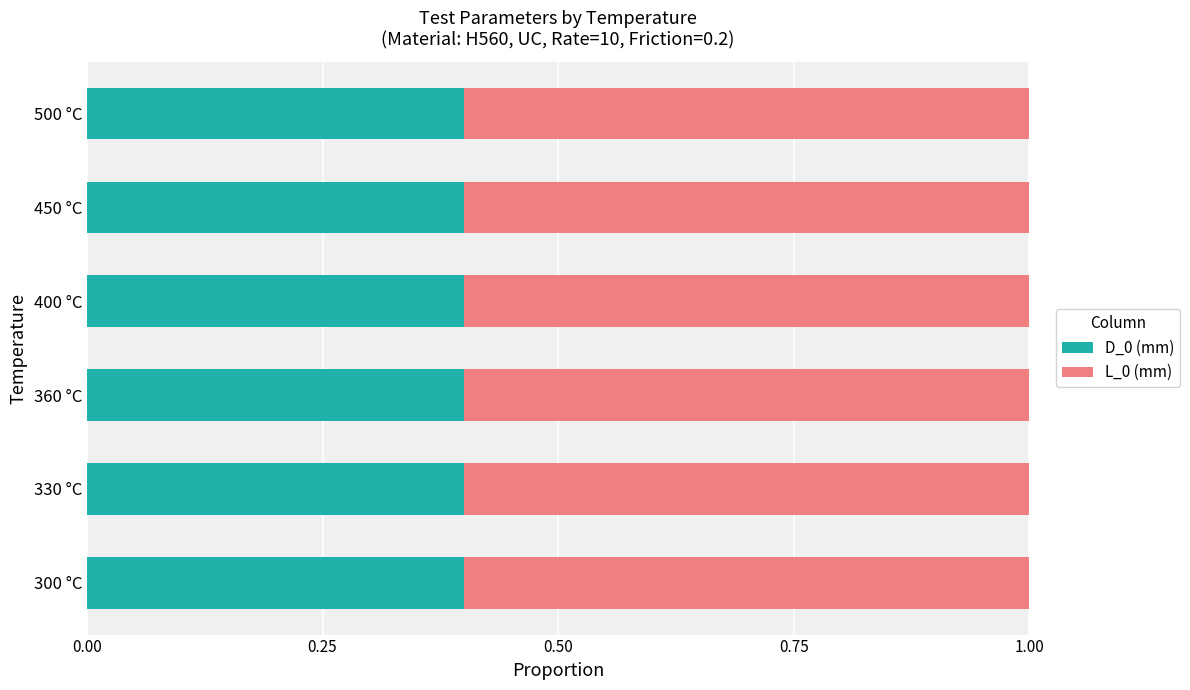

What is the total value across all series at 500 °C?

1.0